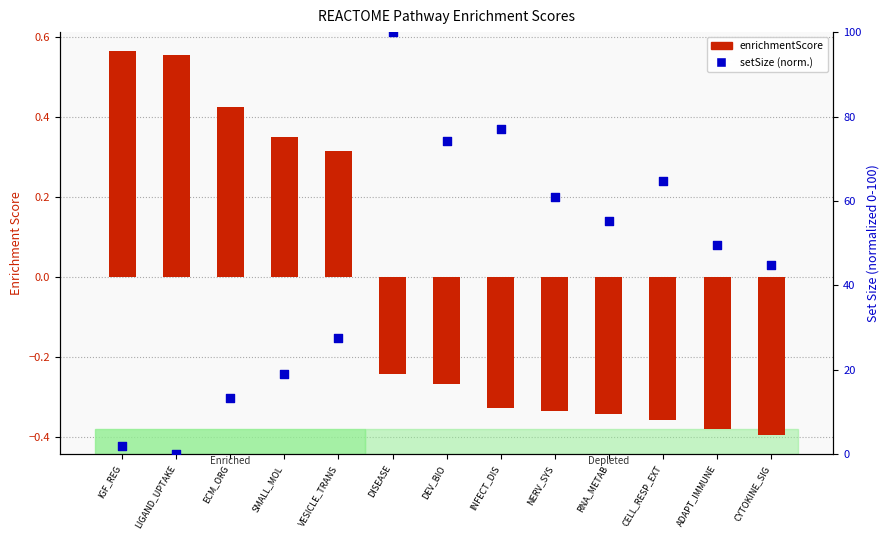

Which series reaches the maximum Y coordinate?

setSize (normalized)